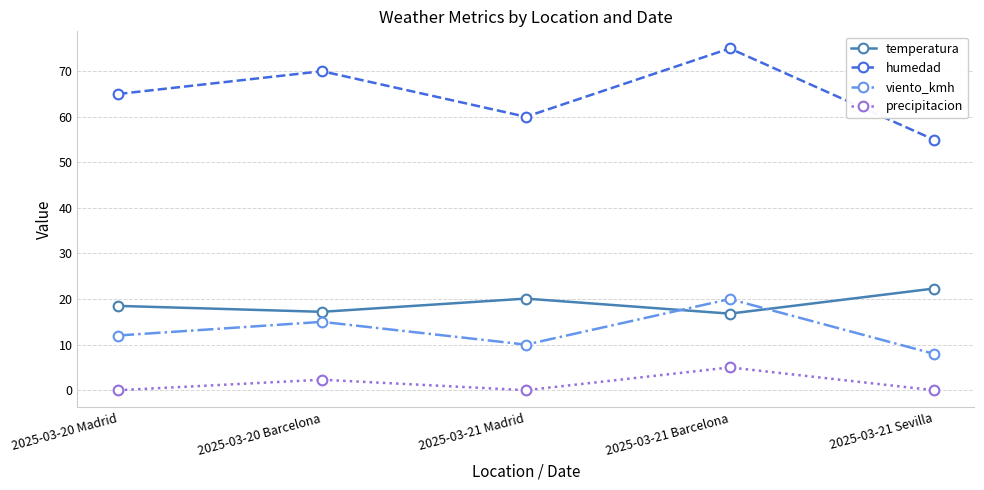

What is the greatest value displayed?

75.0